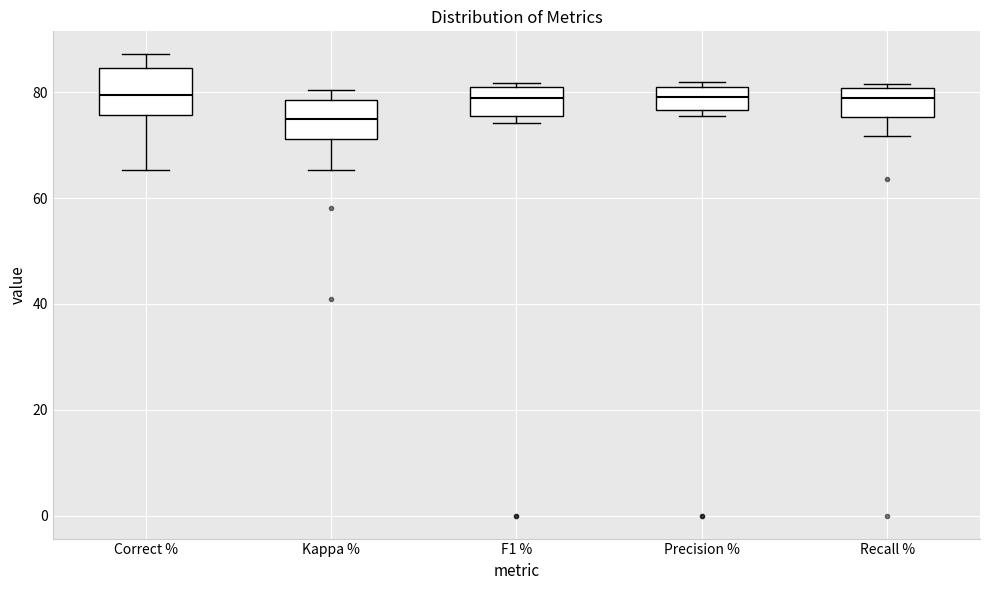

Reading left to right, read every box against the y-axis: the position of its median line, the range the box covers, and the ends of its whiskers. The values are not printed on the chart, so give them approximately, as read against the axis.

Correct %: median 80, box 76 to 84, whiskers 66 to 88
Kappa %: median 74, box 72 to 78, whiskers 66 to 80
F1 %: median 80 (inside the box), box 76 to 80, whiskers 74 to 82
Precision %: median 80, box 76 to 82, whiskers 76 (just below the box's lower edge) to 82 (just above the box's upper edge)
Recall %: median 78, box 76 to 80, whiskers 72 to 82